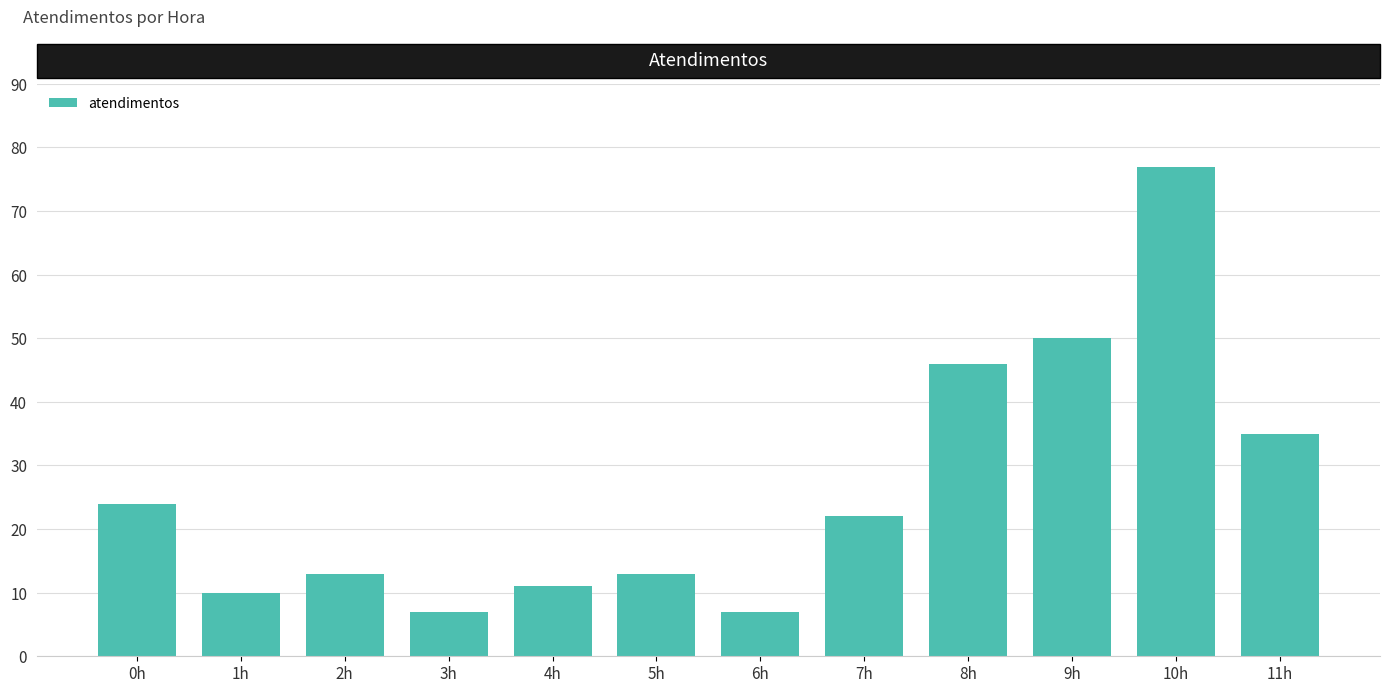

What is the difference between the maximum and minimum values?

70